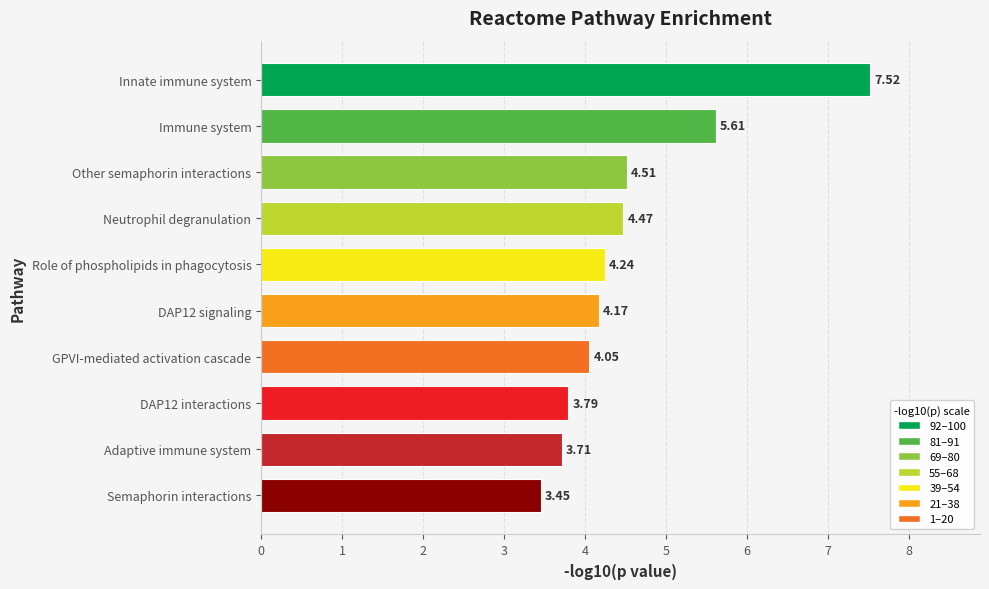

At which category does the chart reach its minimum across all series?

Semaphorin interactions